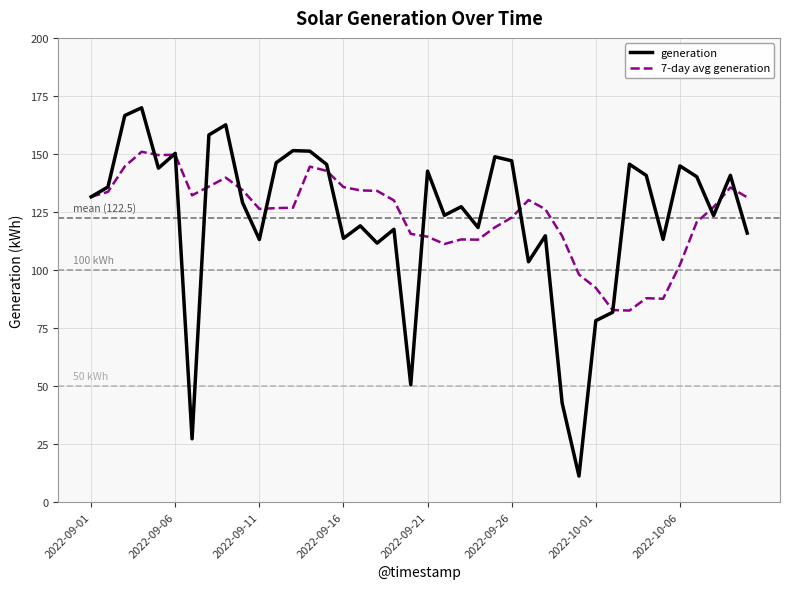

What are all the series names shown in the legend?

generation, 7-day avg generation